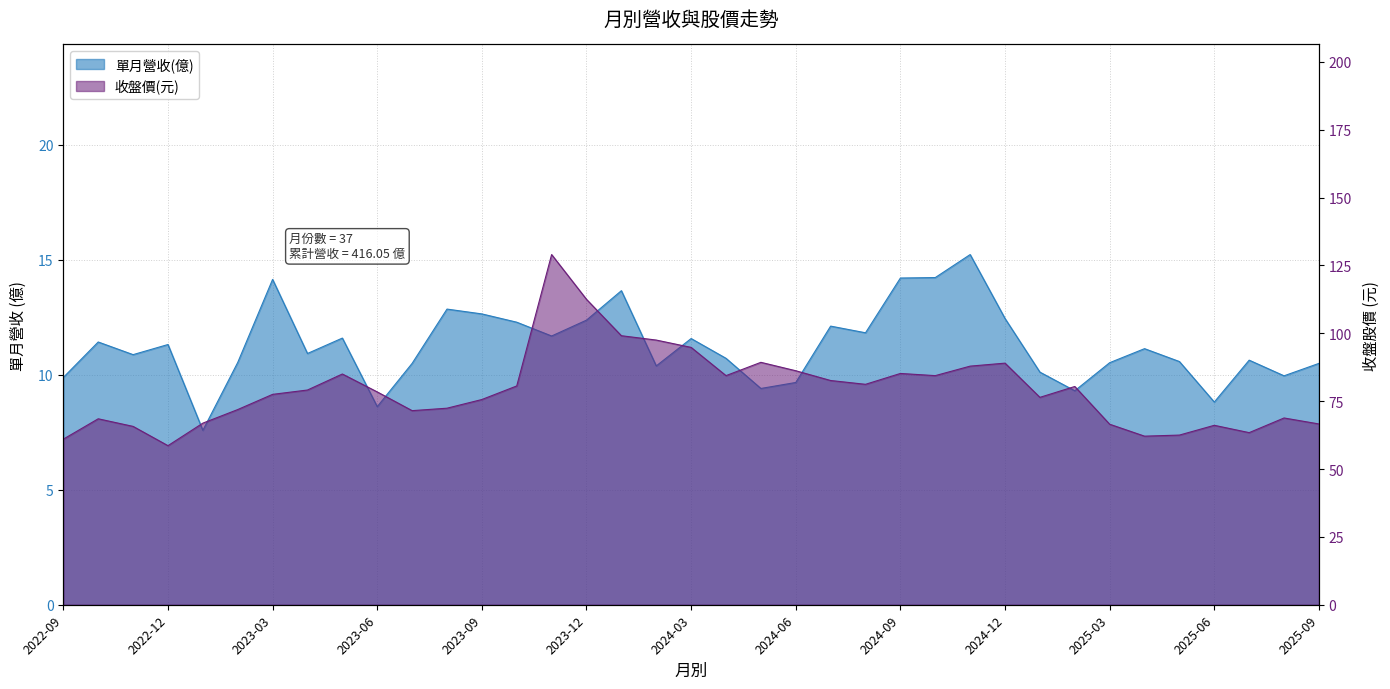

The value of 單月營收(億) at 2025-09 is 4.7. True or false?

False